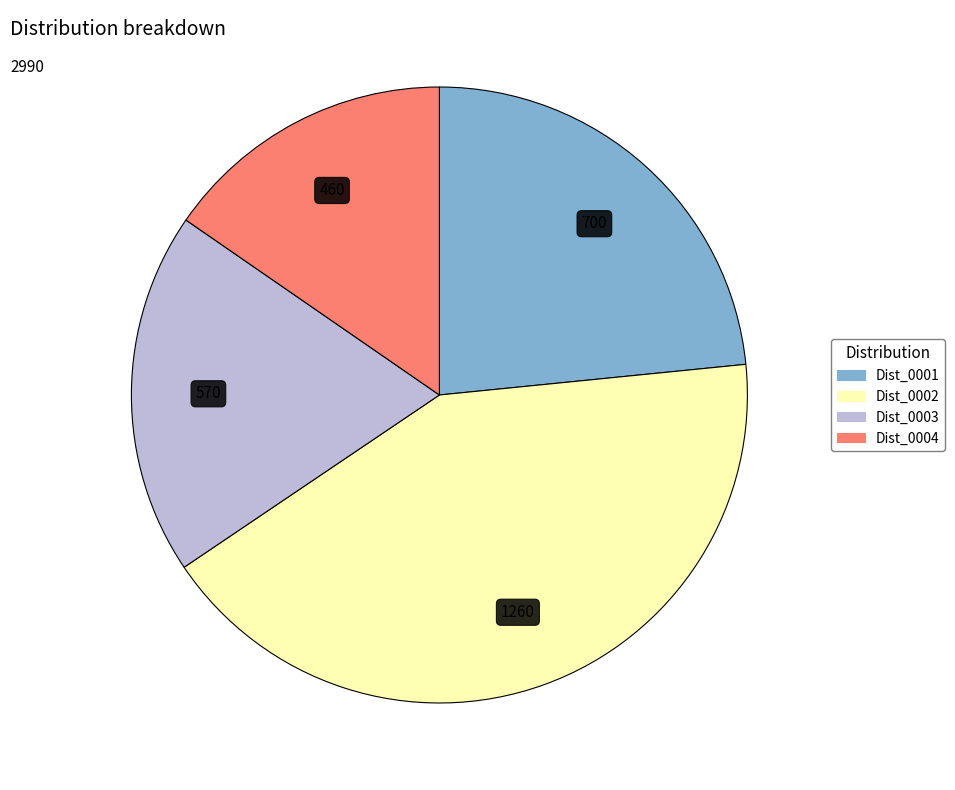

Does any single category account for the majority?

No